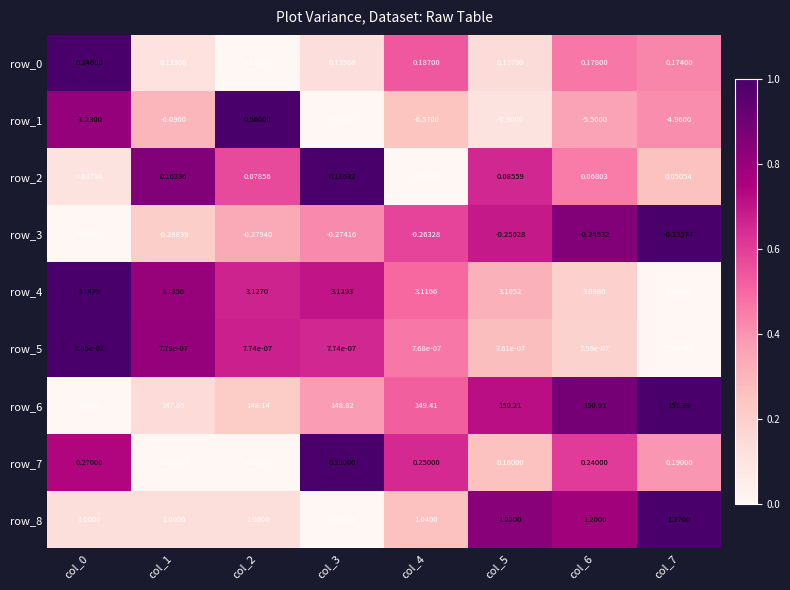

Is the value of row_2 at col_1 greater than the value of row_4 at col_7?

No